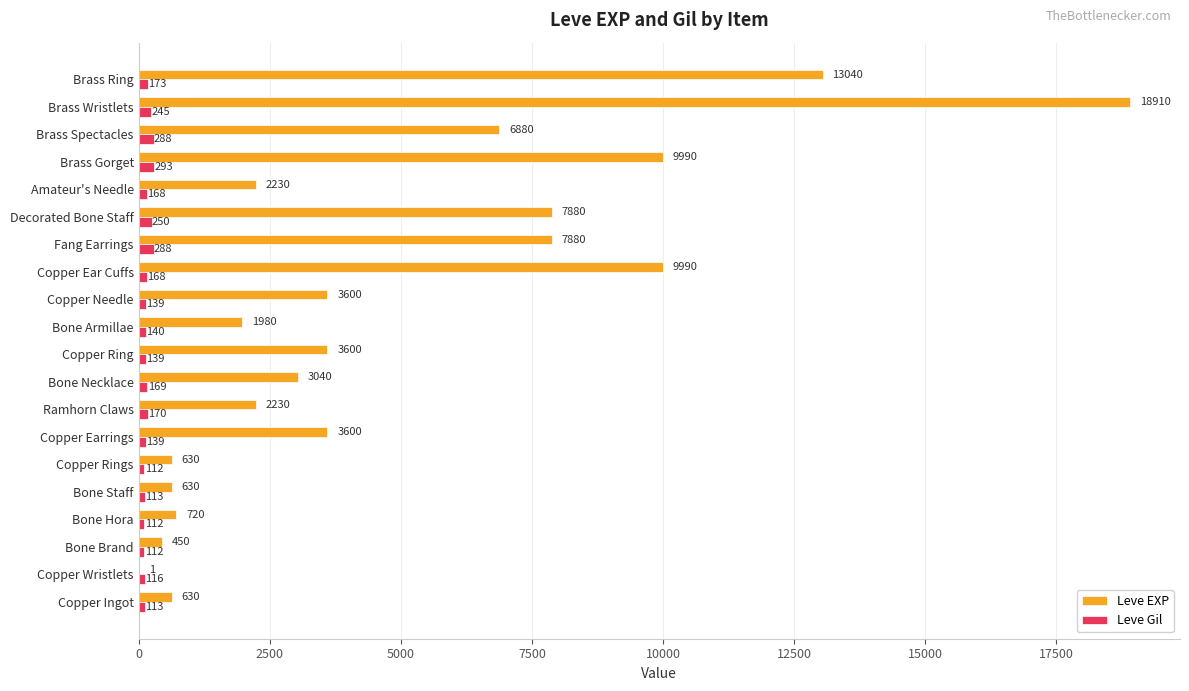

Which series changed the most between Bone Brand and Bone Armillae?

Leve EXP